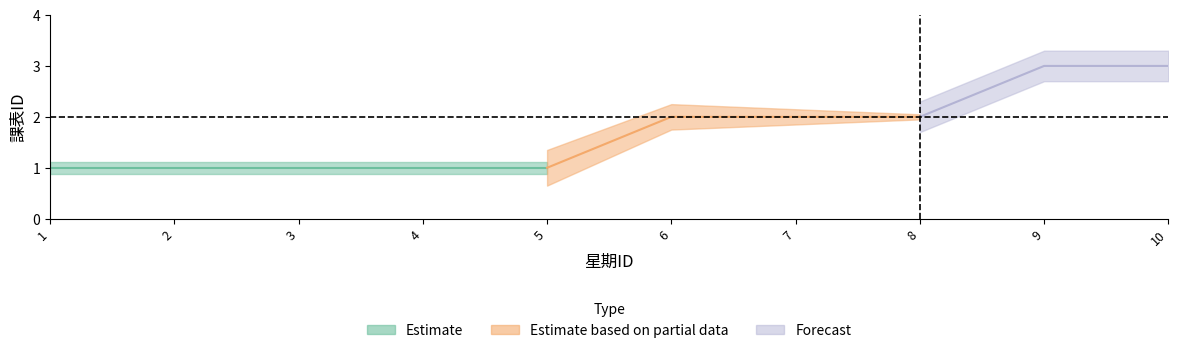

What is the change in value from 2 to 7?

+1